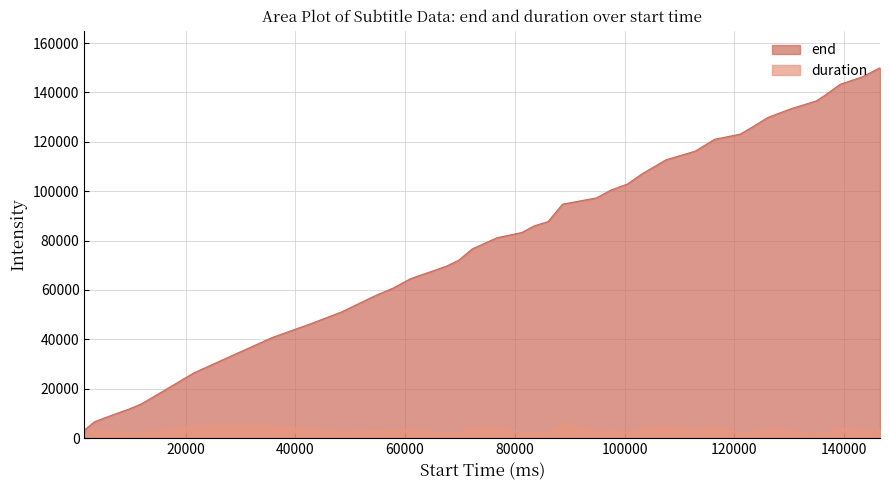

Which series has the widest spread of values?

end